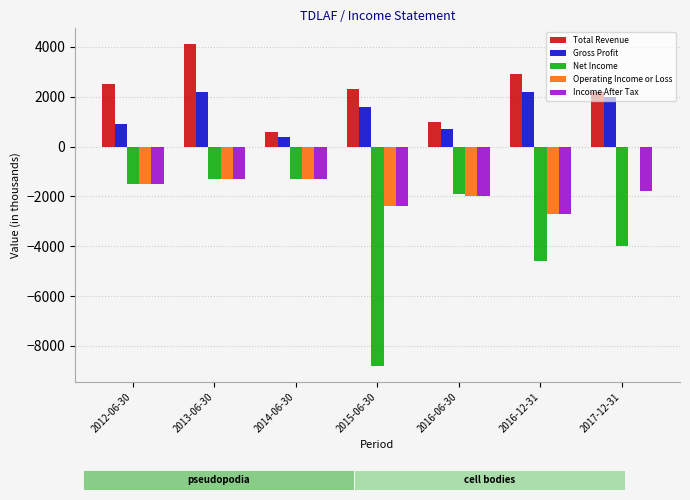

What is the maximum value shown in the chart?

4100